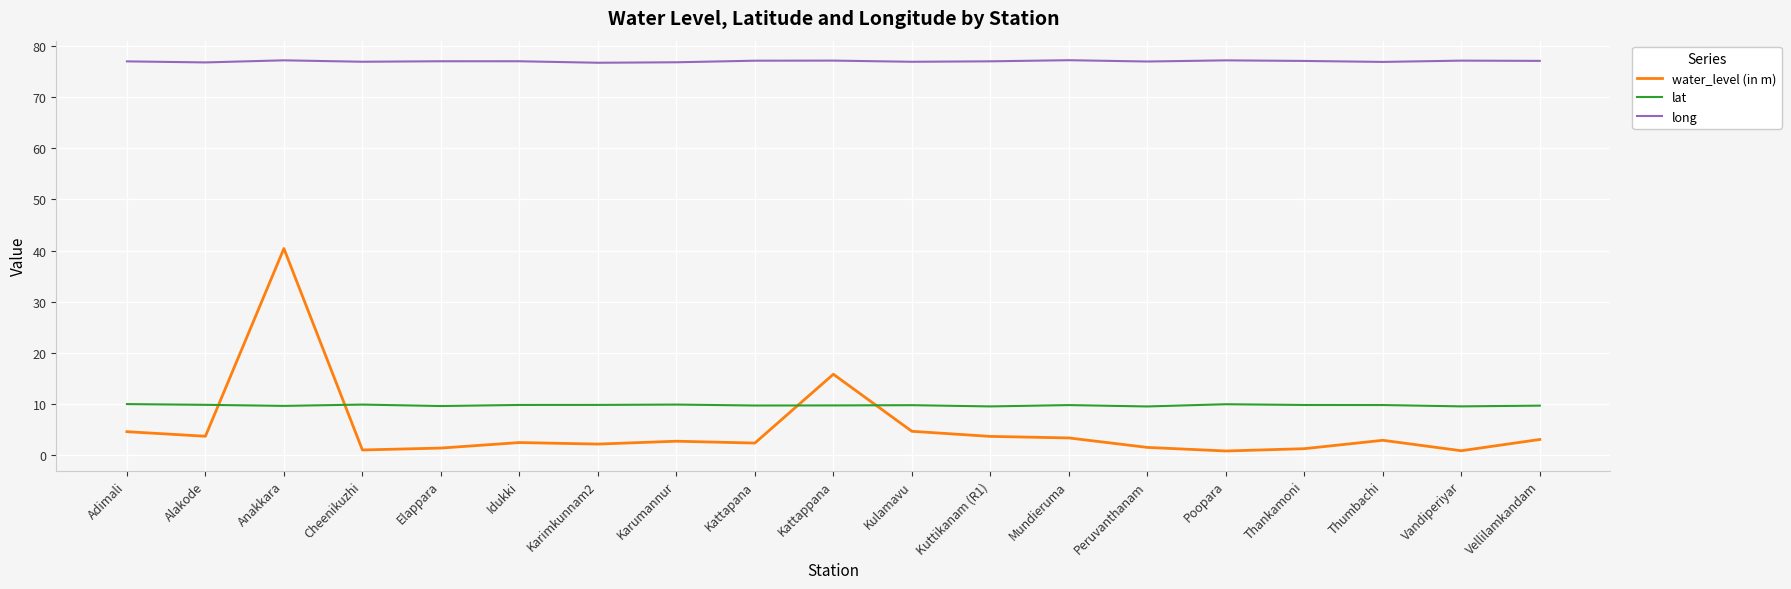

At which label does water_level (in m) first exceed 2?

Adimali